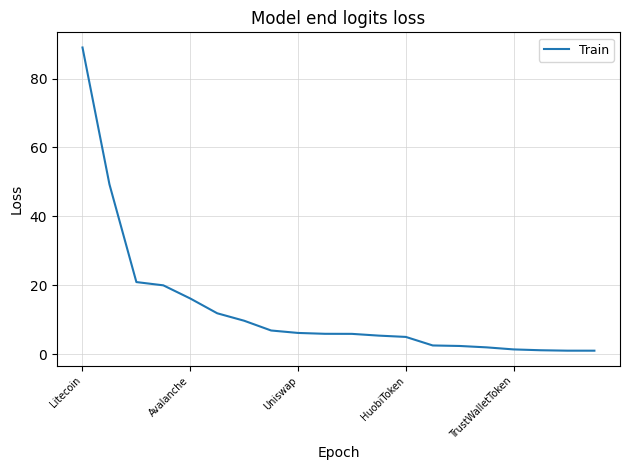

What is the greatest value displayed?

89.0